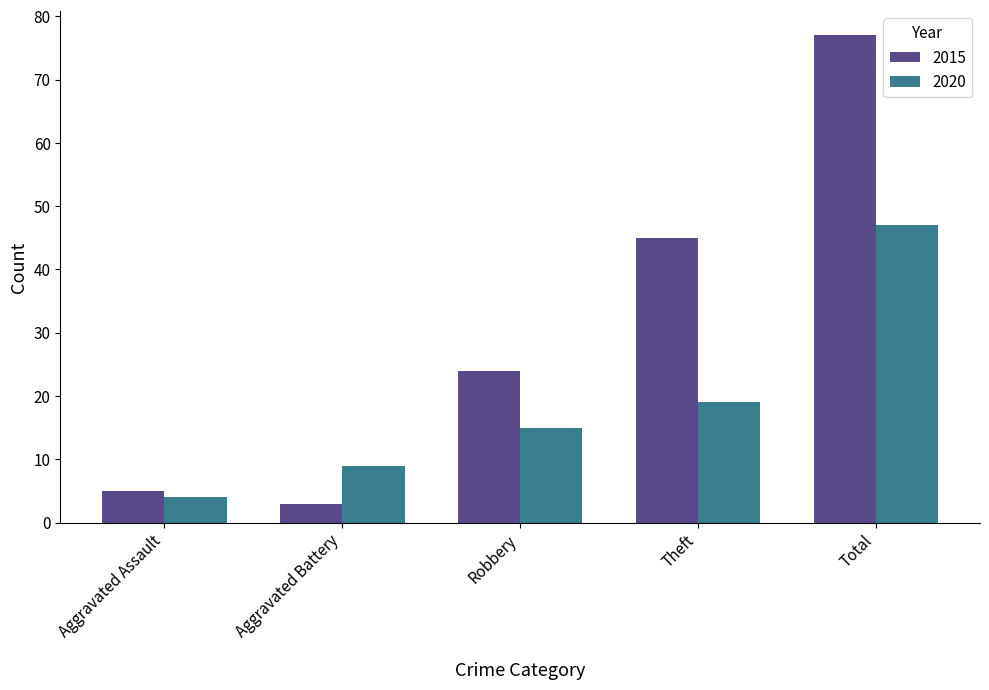

What is the value of the 2015 bar at the 5th from the left?

77